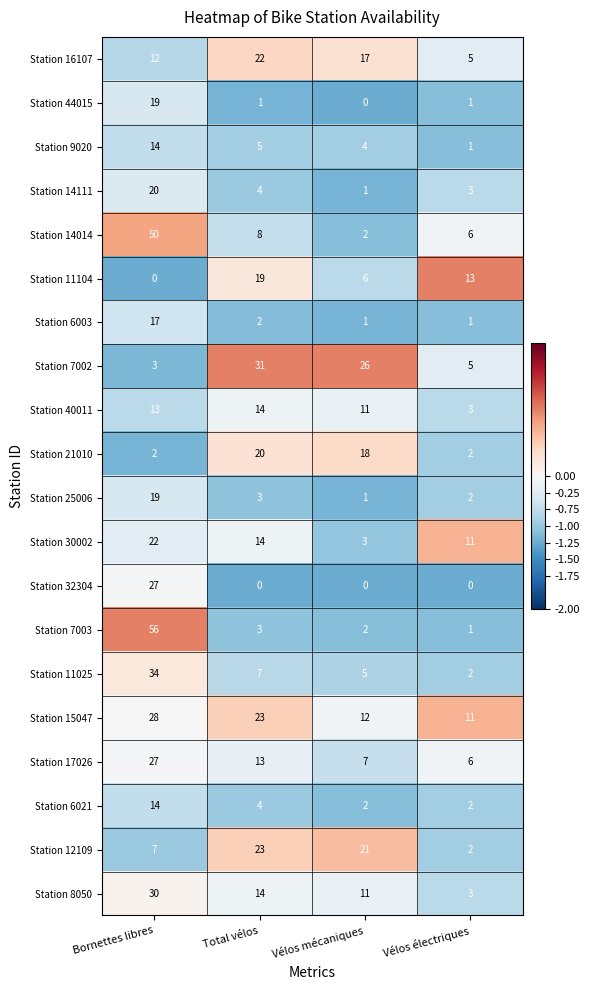

What is the spread (max minus min) of values at Total vélos?

31